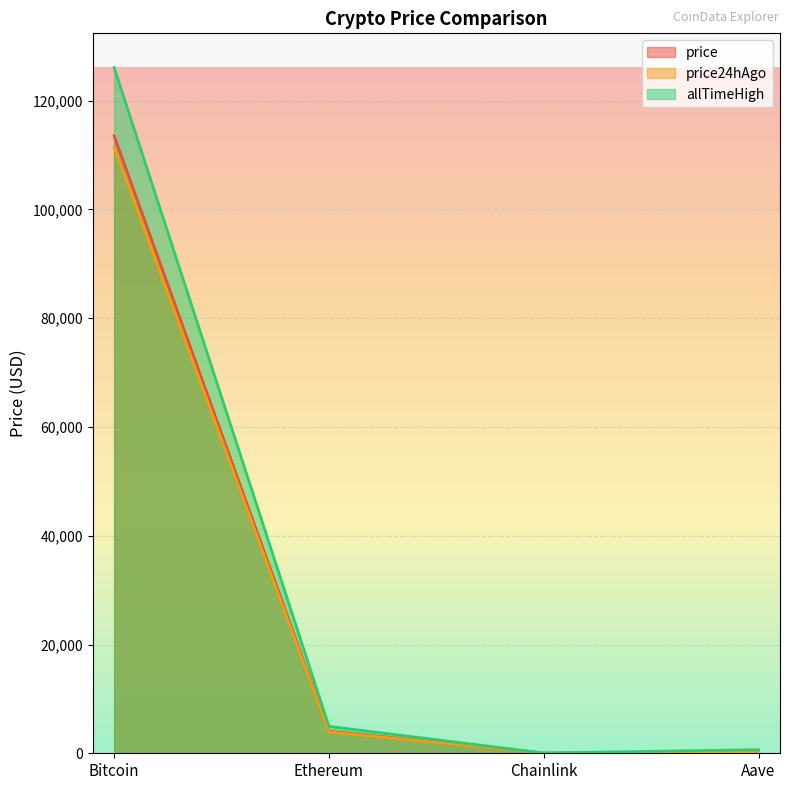

The allTimeHigh series shows 4946.1 at Ethereum. True or false?

True